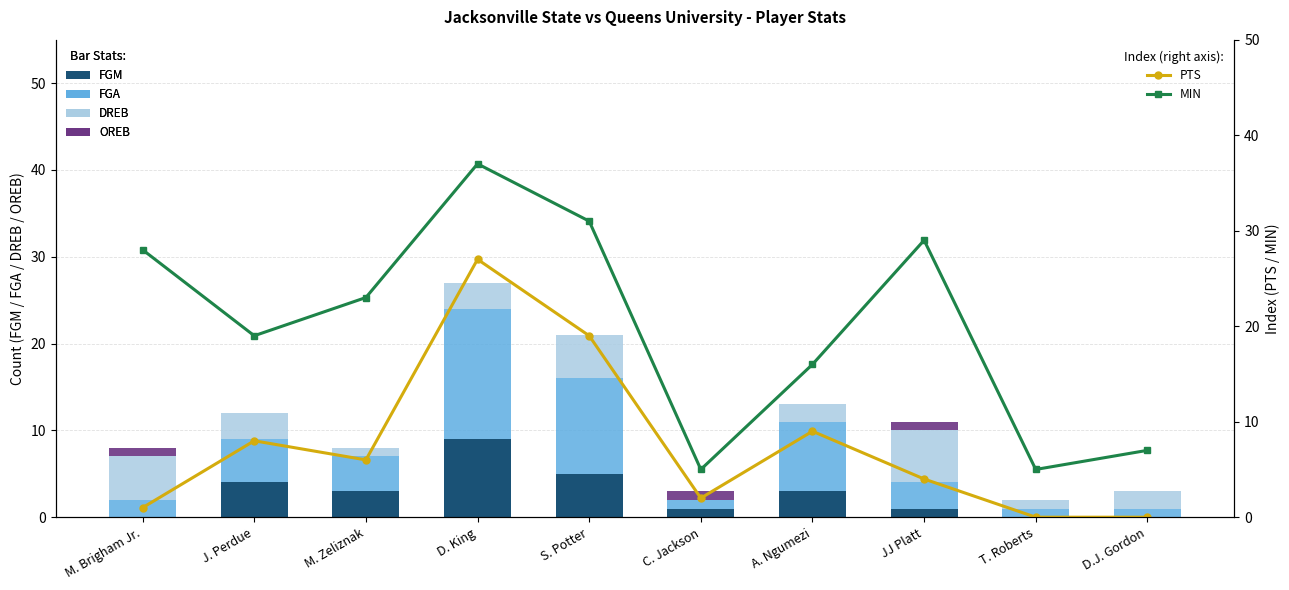

What is the difference between the highest and lowest values at C. Jackson?

5